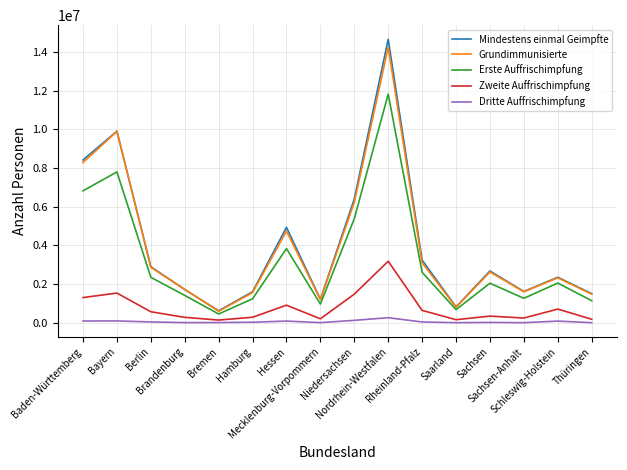

True or false: Mindestens einmal Geimpfte has more than 1 points higher than both neighbors.

True